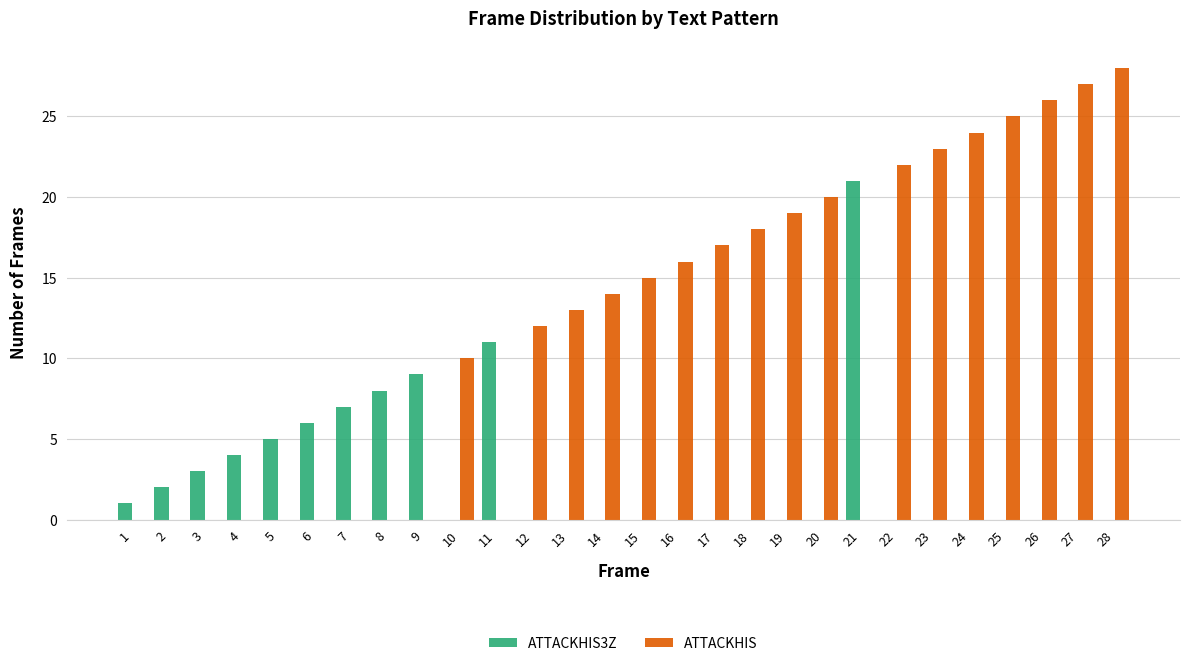

Count the number of data series in this chart.

2